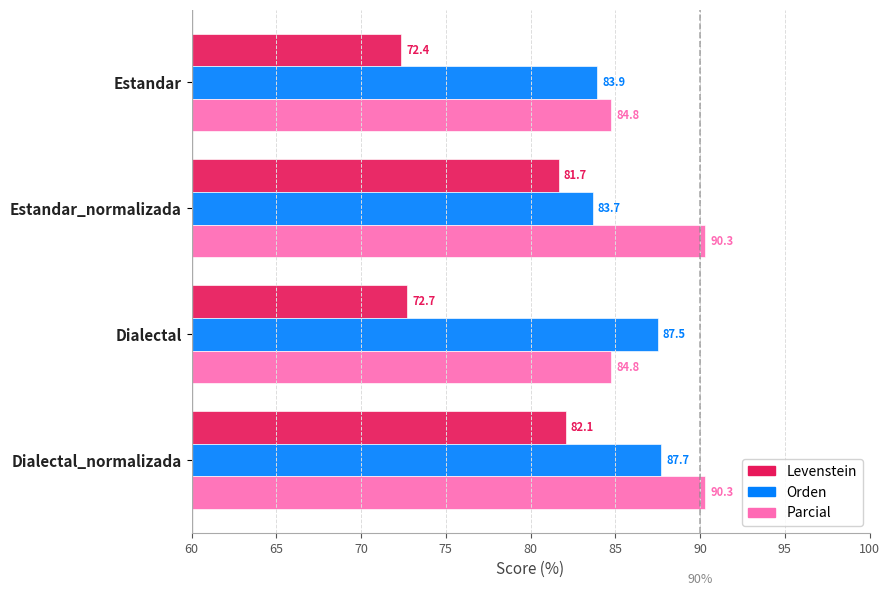

At how many categories does at least one series exceed 89?

2